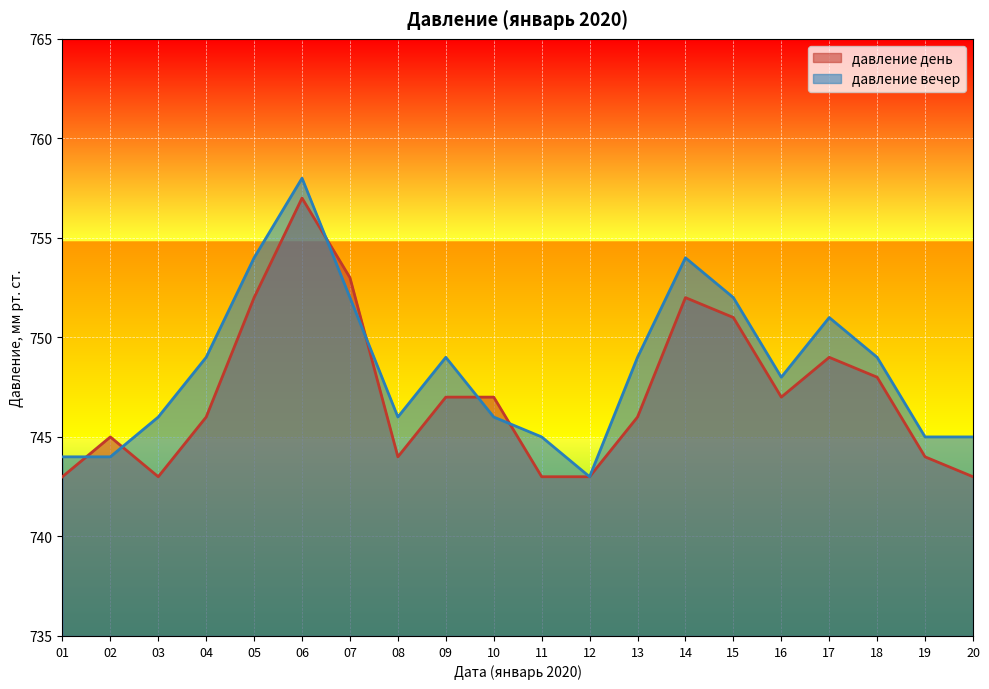

Where is the first local maximum for давление вечер?

06